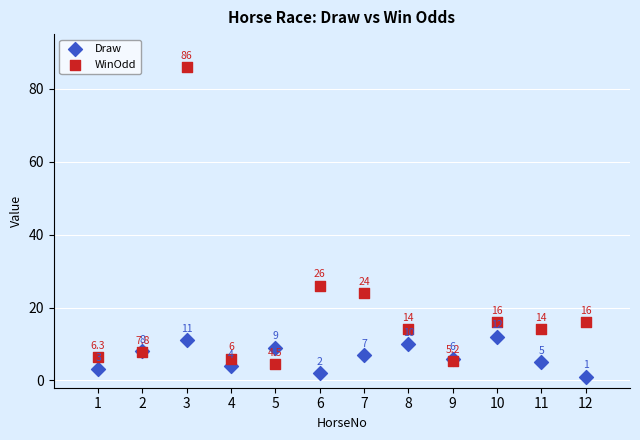

What are all the series names shown in the legend?

Draw, WinOdd